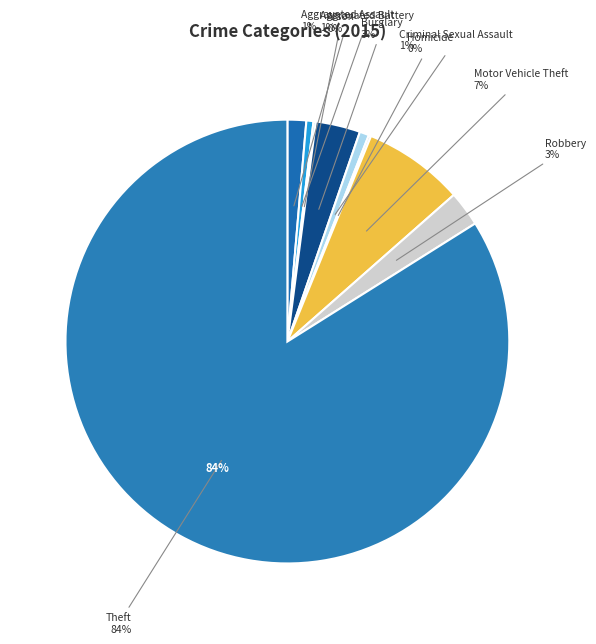

Do Aggravated Assault and Robbery together represent more than half of the pie?

No